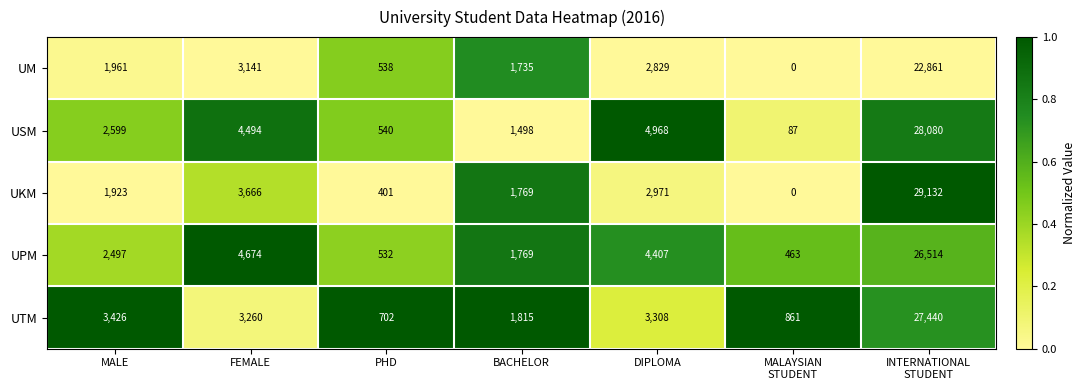

At INTERNATIONAL
STUDENT, list the series in order from smallest to largest.

UM, UPM, UTM, USM, UKM